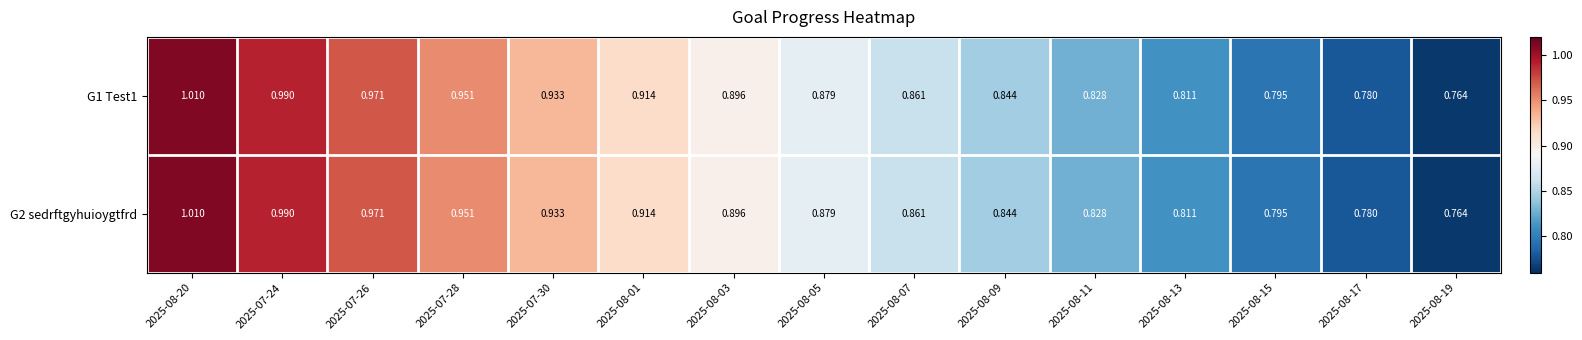

Is the value of G1 Test1 at 2025-08-13 greater than the value of G2 sedrftgyhuioygtfrd at 2025-08-15?

Yes